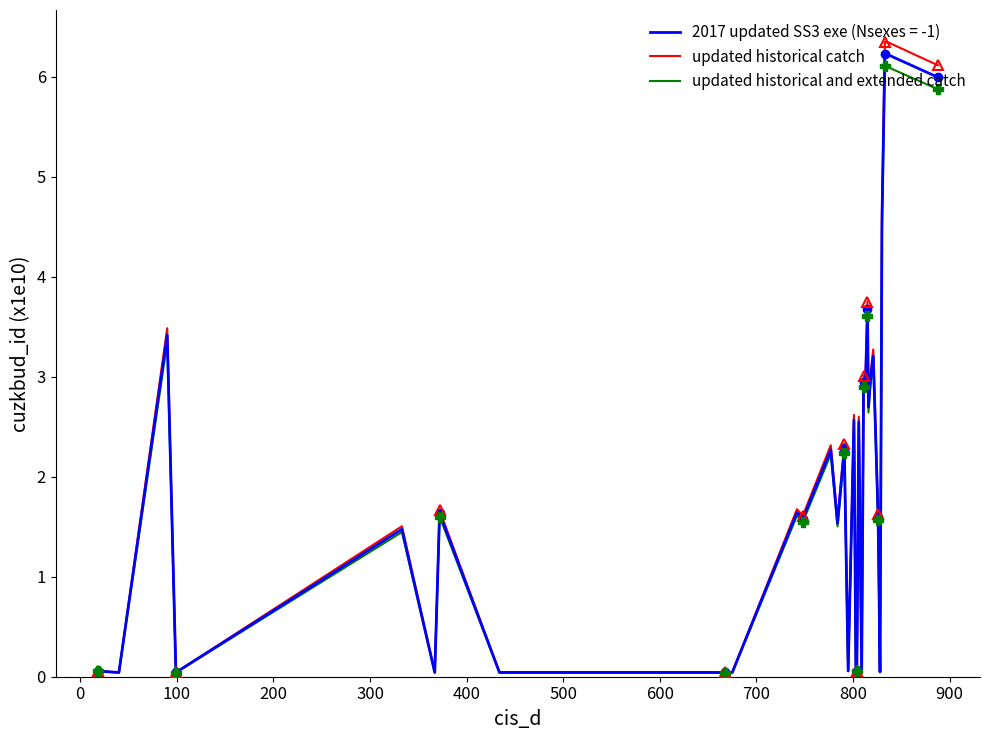

What is the maximum value for updated historical catch?

6.4